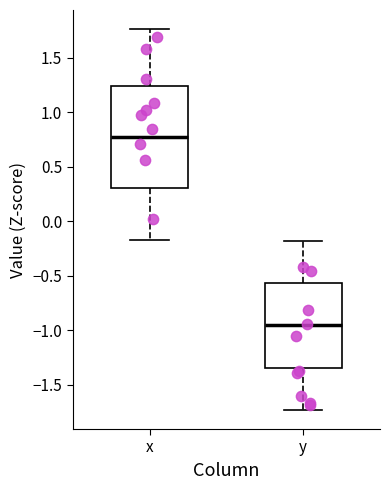

Which box is the tallest, from its lower edge to its upper edge?

x